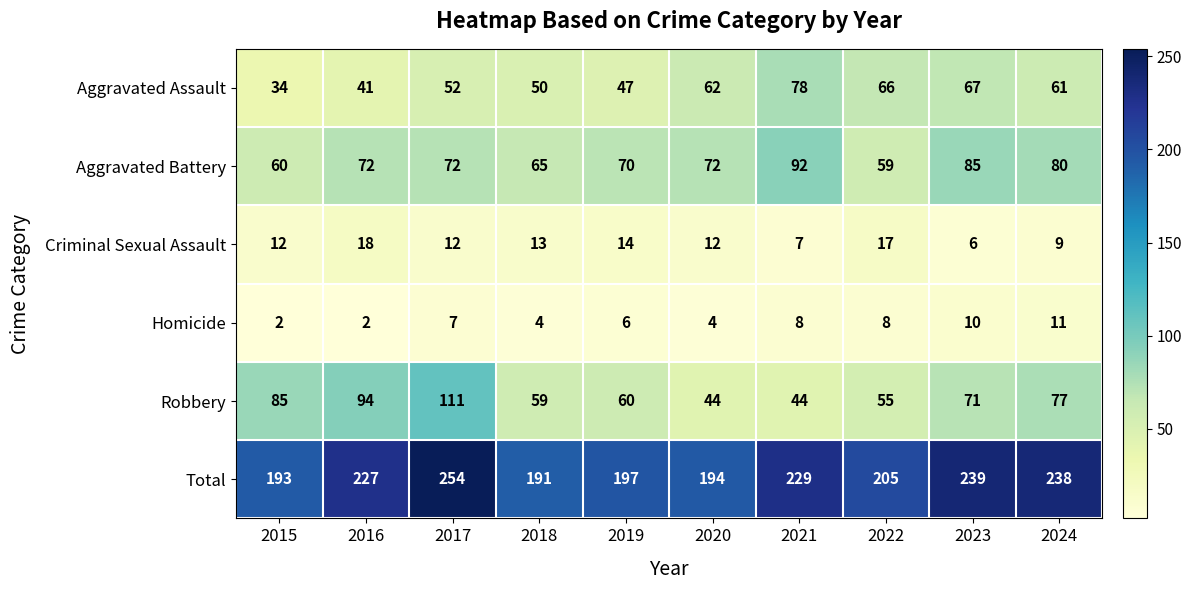

At which category is the sum across all series the highest?

2017